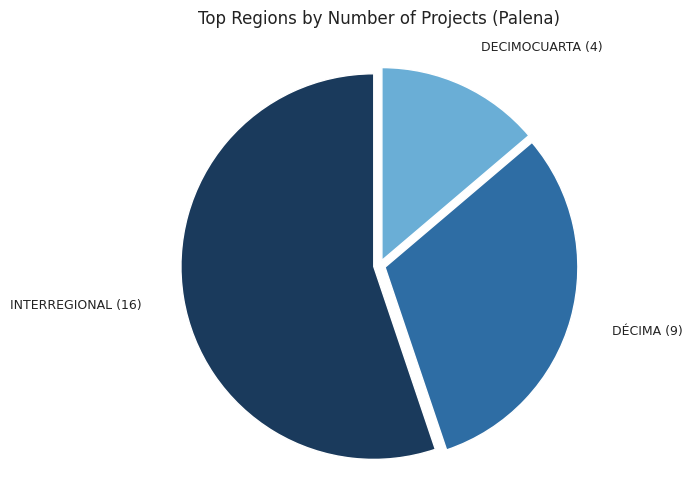

Does any single category account for the majority?

Yes